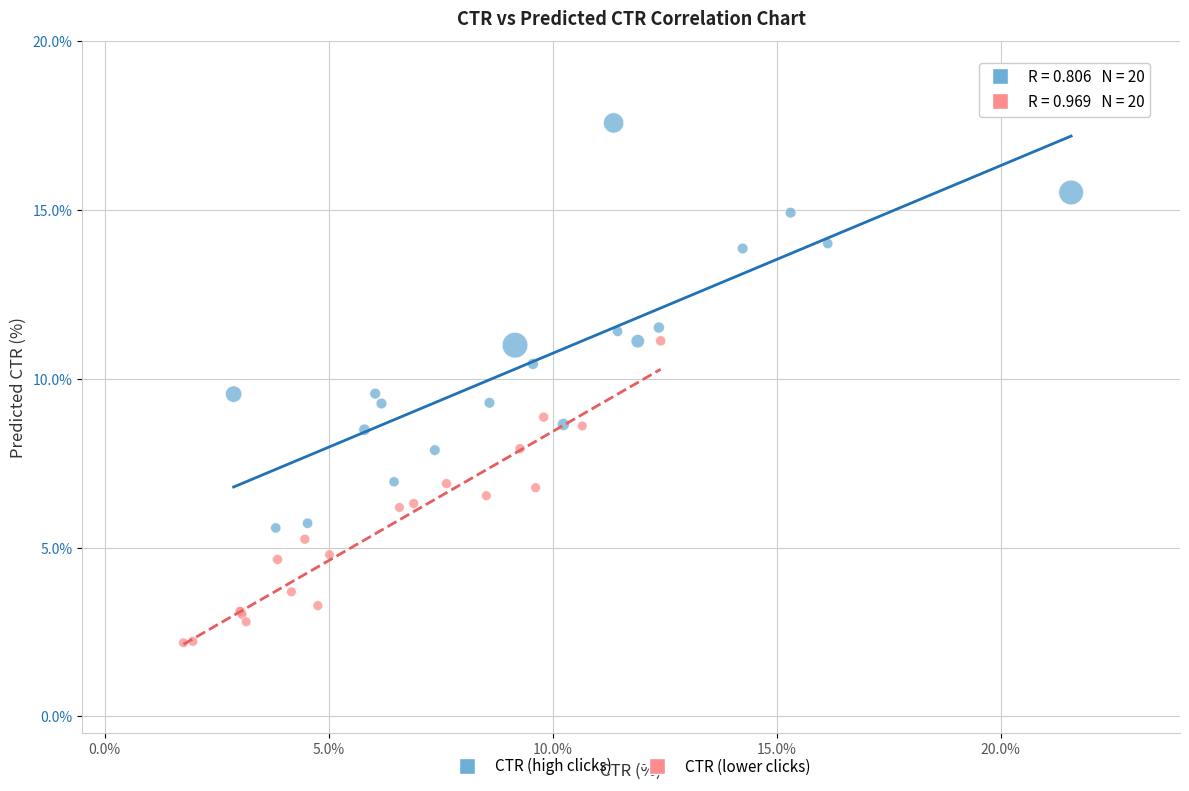

Which series reaches the maximum Y coordinate?

CTR (high clicks)